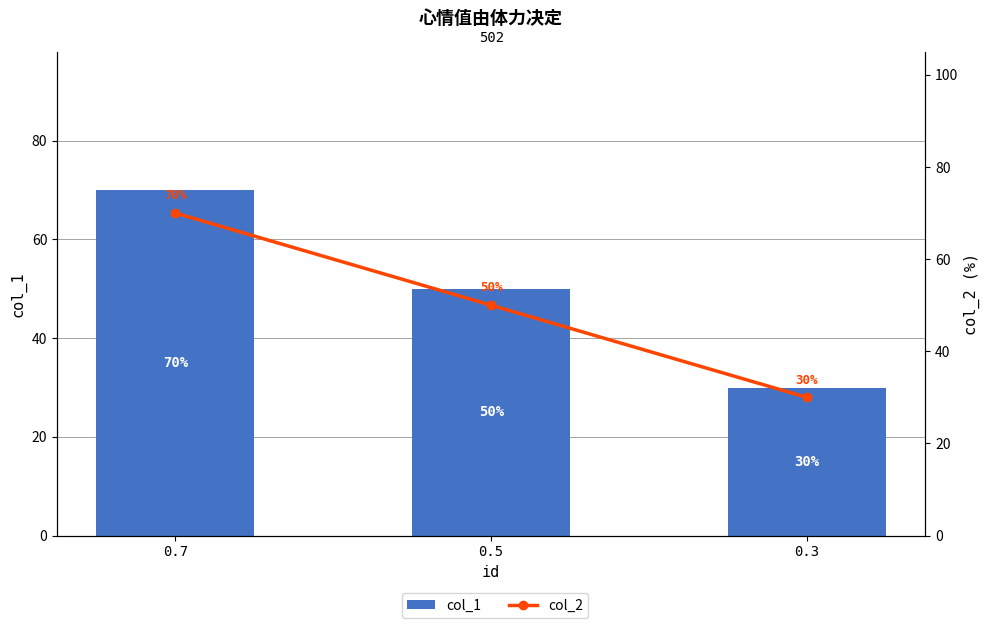

What is the sum of all col_2 values?

150